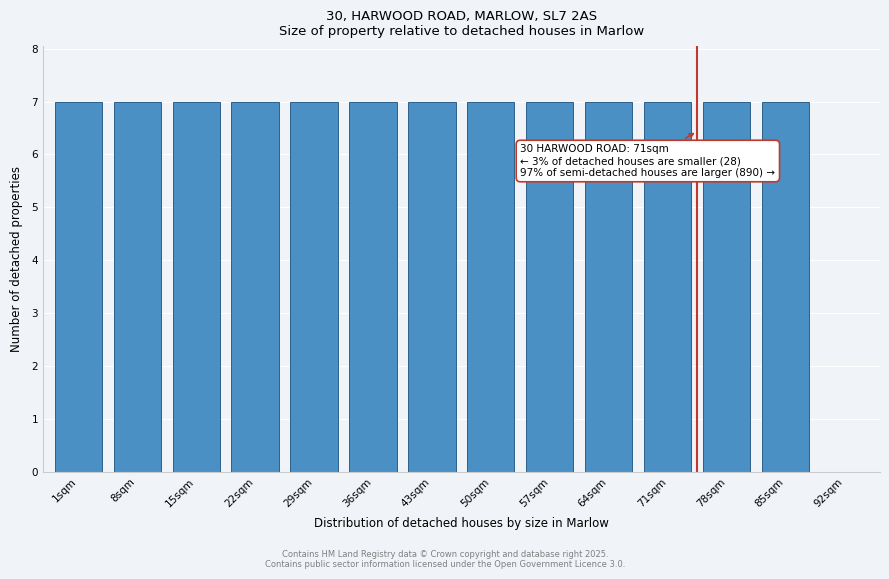

Reading left to right, extract all data points from this chart.

1sqm=7	8sqm=7	15sqm=7	22sqm=7	29sqm=7	36sqm=7	43sqm=7	50sqm=7	57sqm=7	64sqm=7	71sqm=7	78sqm=7	85sqm=7	92sqm=0